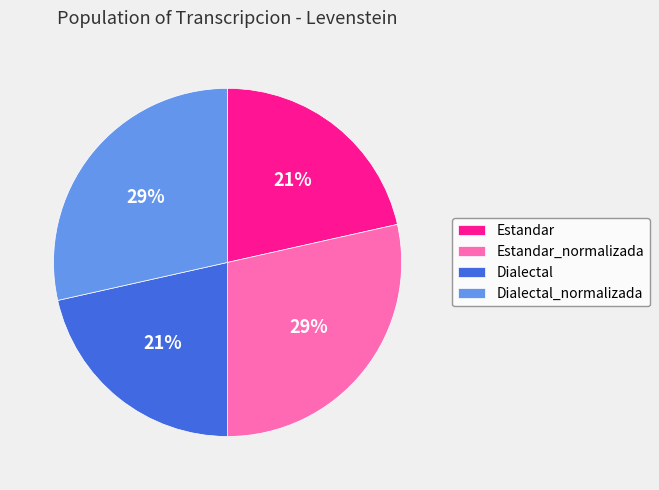

Does any single category account for the majority?

No